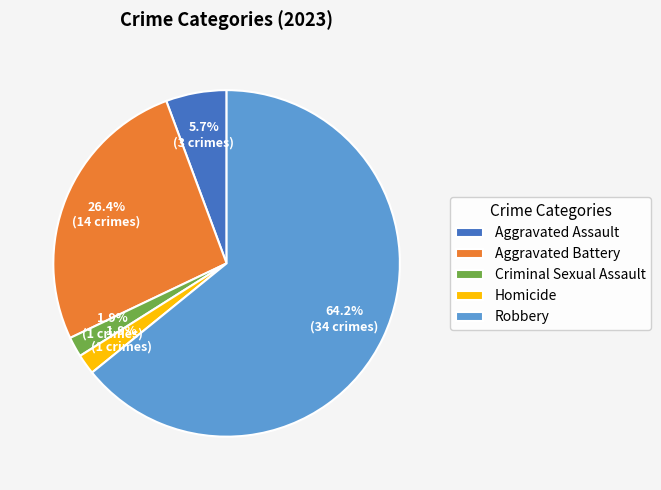

Which category has the biggest portion of the pie?

Robbery